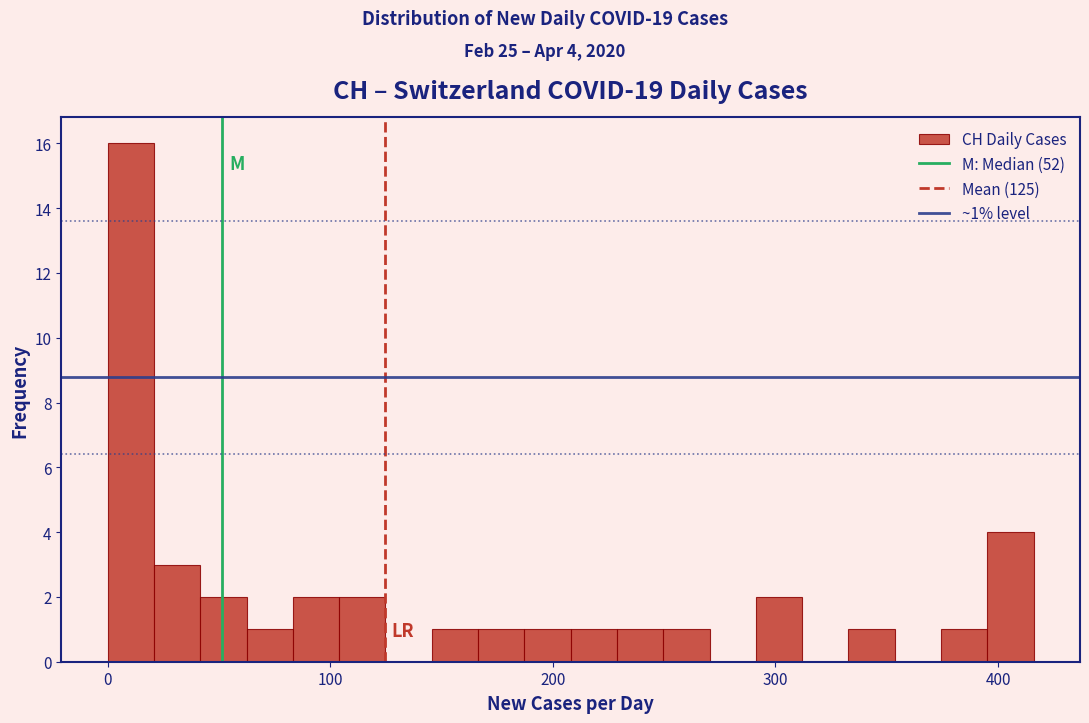

Around what value on the x-axis is the tallest bar? Give the approximate position of its centre, as read against the axis.

10